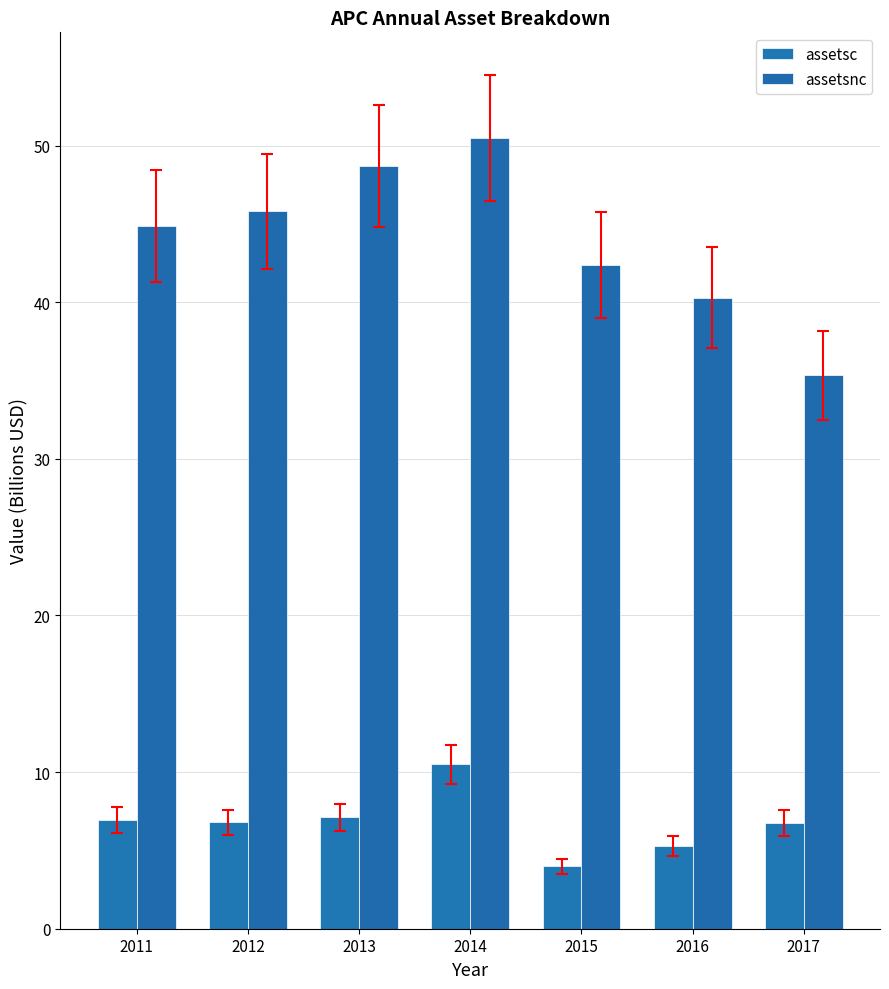

List the labels in order of assetsc value, largest first.

2014, 2013, 2011, 2012, 2017, 2016, 2015